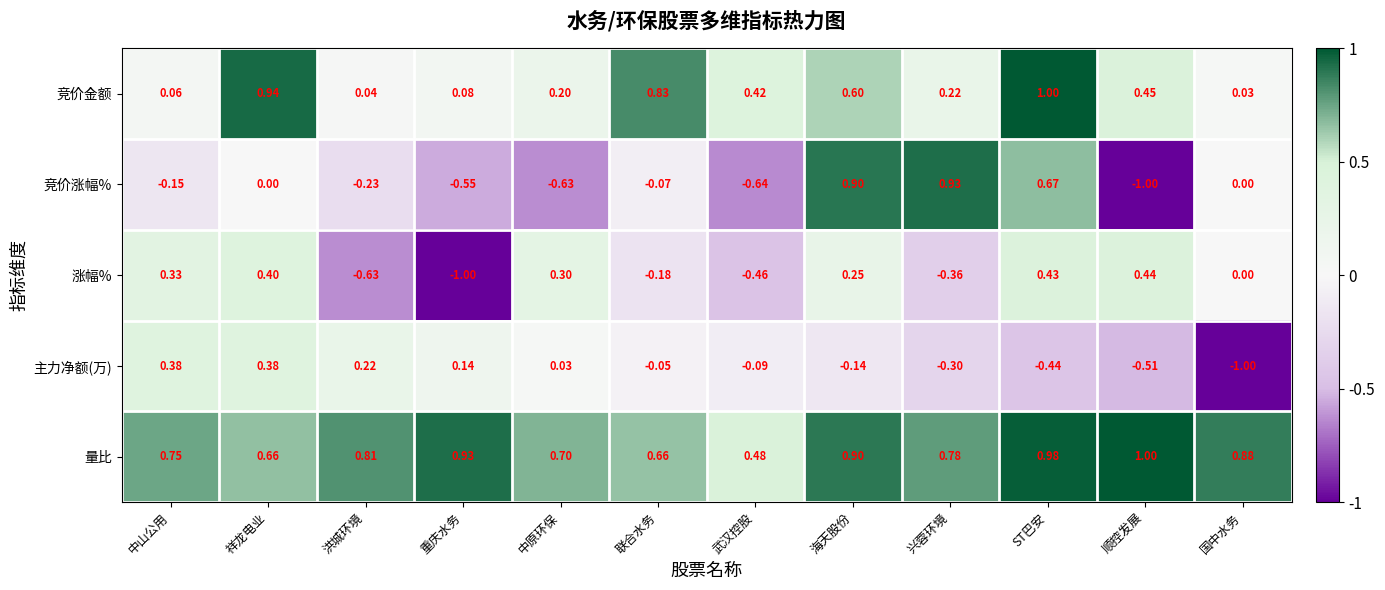

Rank the series at 顺控发展 from lowest to highest value.

竞价涨幅%, 主力净额(万), 涨幅%, 竞价金额, 量比